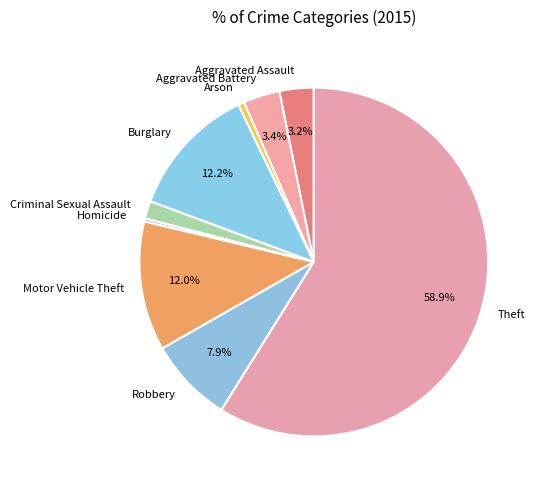

How much of the chart is everything except Motor Vehicle Theft?

88.0%